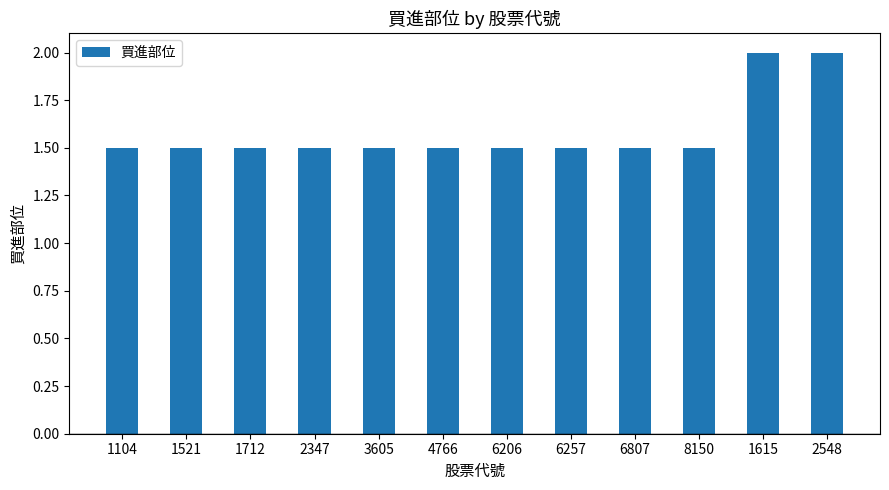

Is it true that the value at 1615 is 2.0?

True